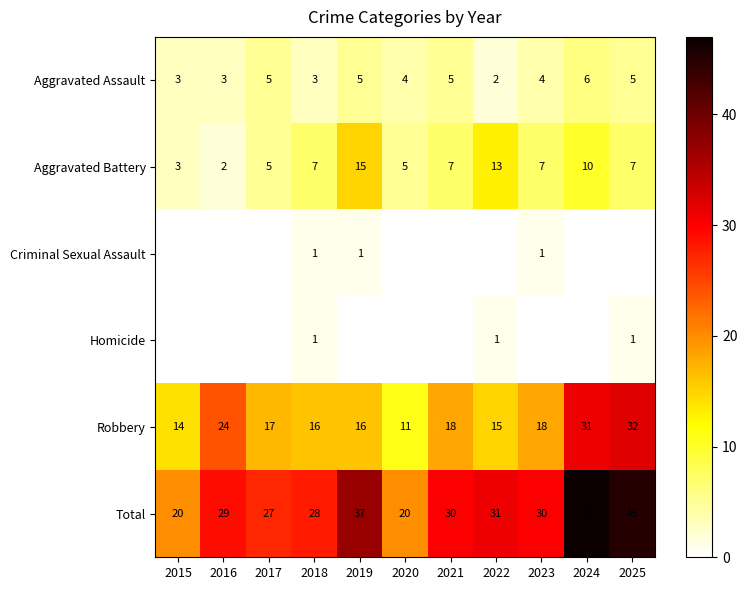

What is the sum of the Robbery values at 2023 and 2025?

50